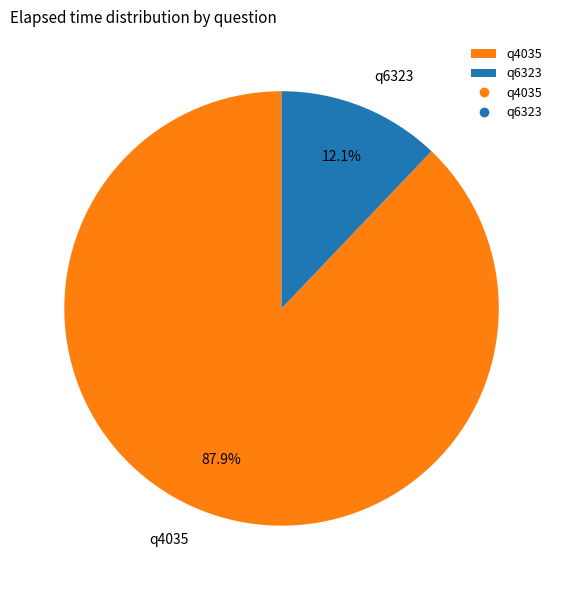

How many slices are in this pie chart?

2